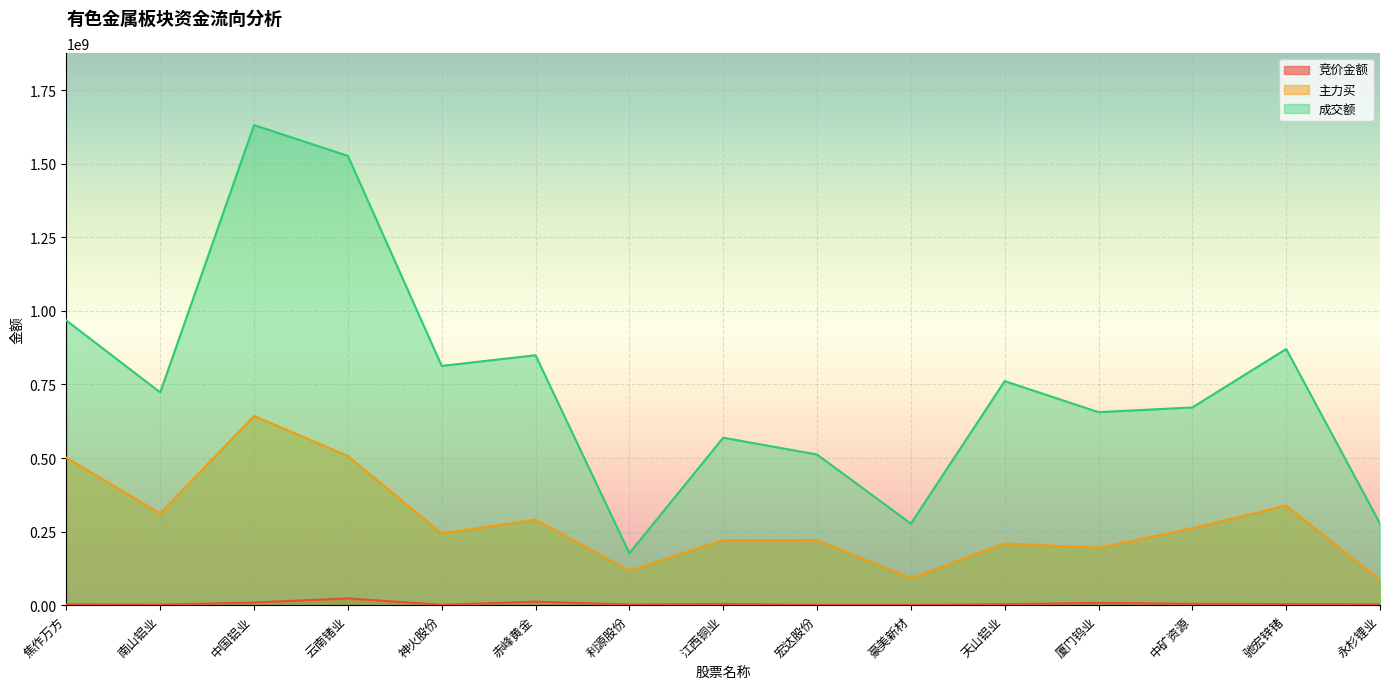

Which category has the lowest value across all series?

宏达股份